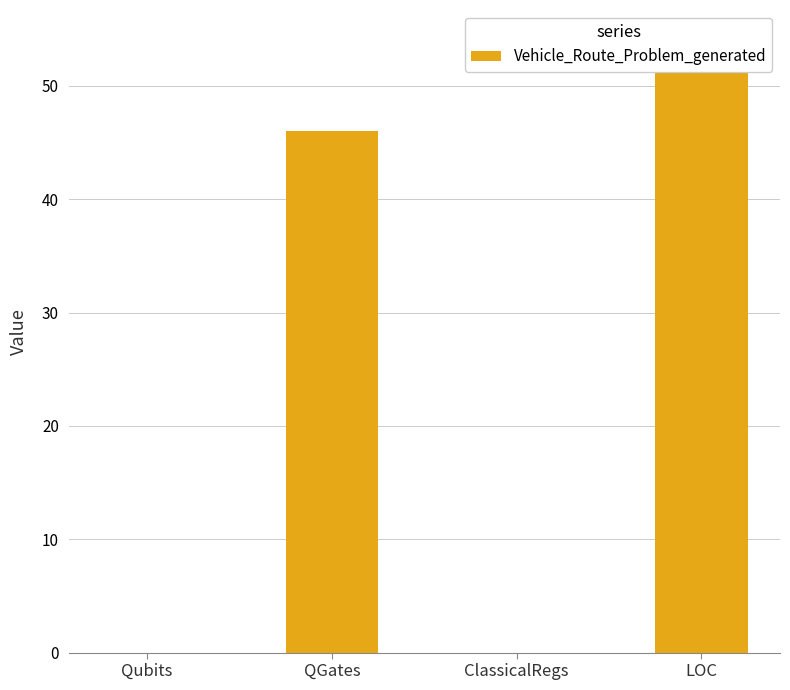

Which category has the lowest value across all series?

Qubits